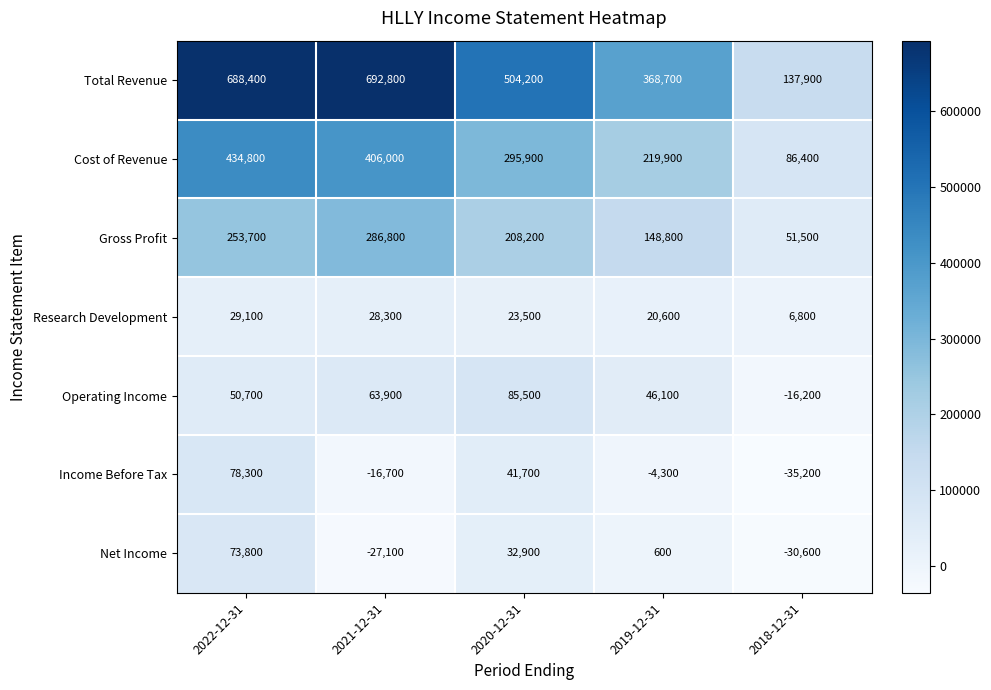

Which series has the largest range (max minus min)?

Total Revenue